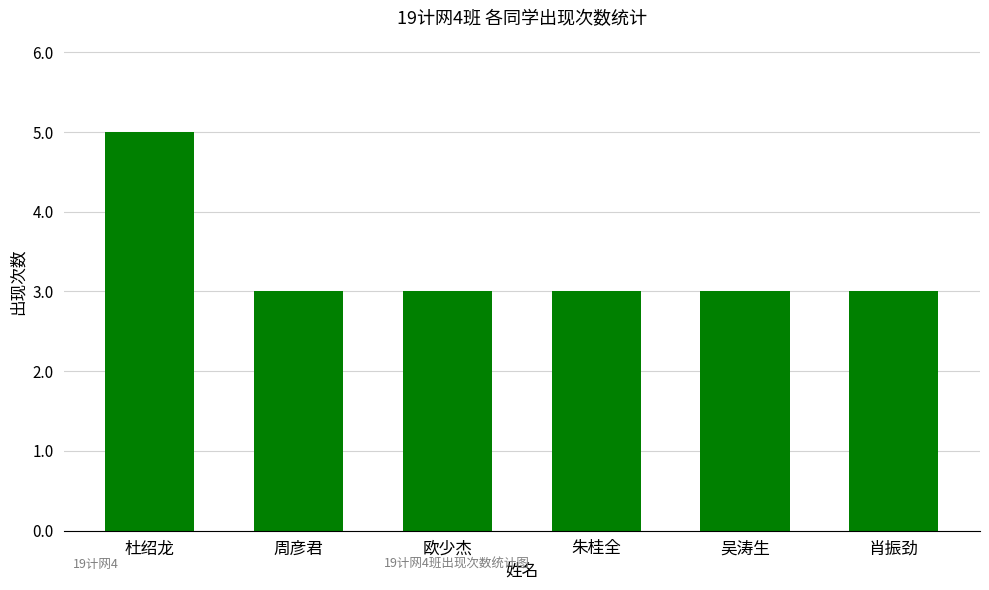

What is the difference between the maximum and minimum values?

2